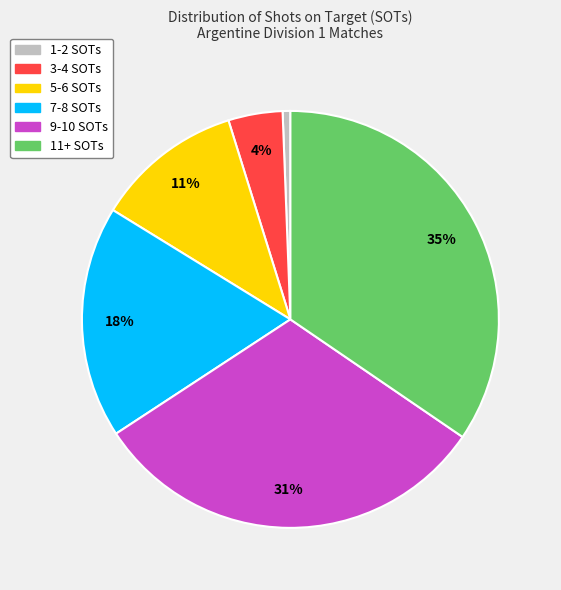

To the nearest percent, what is the average slice percentage?

17%